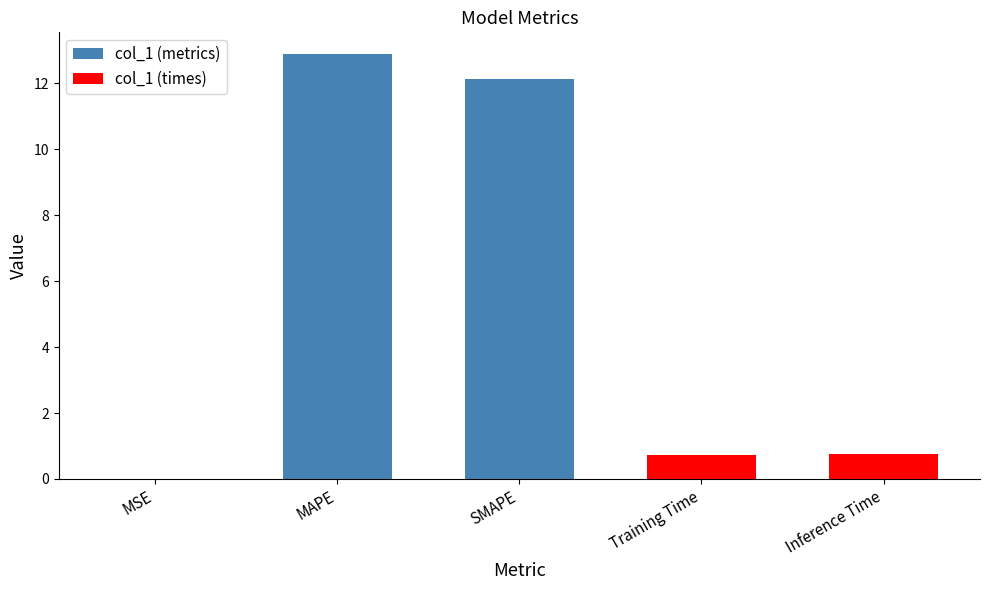

Which has a higher value, Inference Time or Training Time?

Inference Time